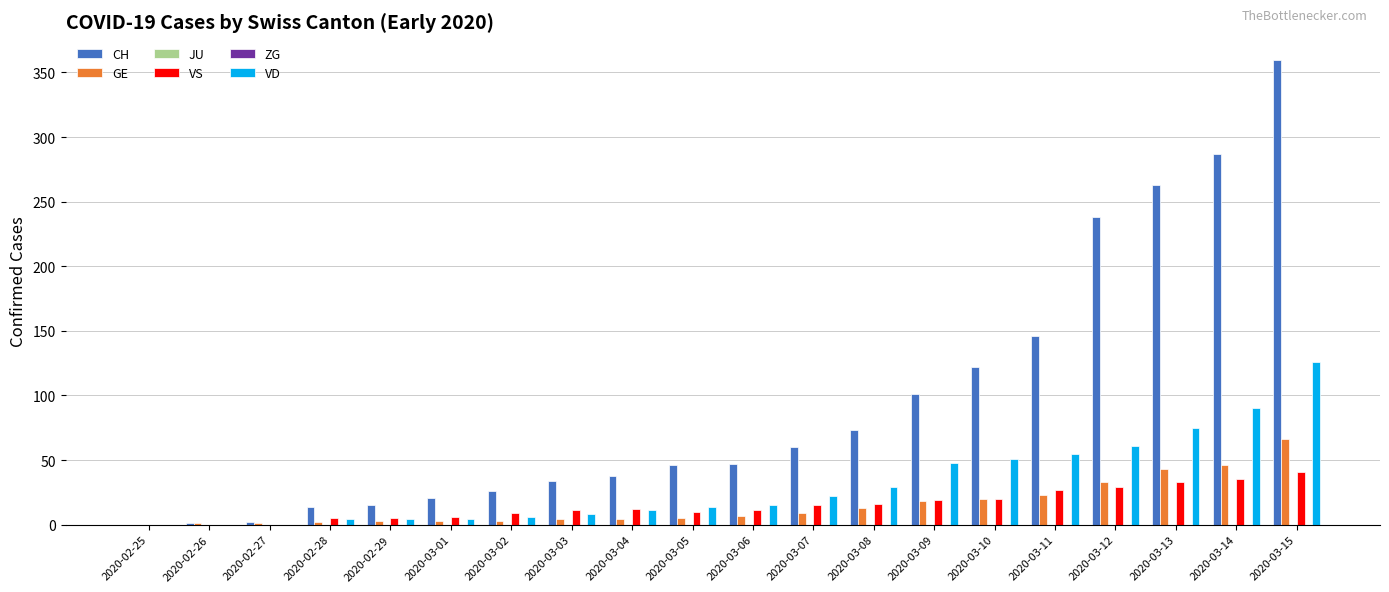

What is the difference between the GE values at 2020-03-07 and 2020-03-06?

2